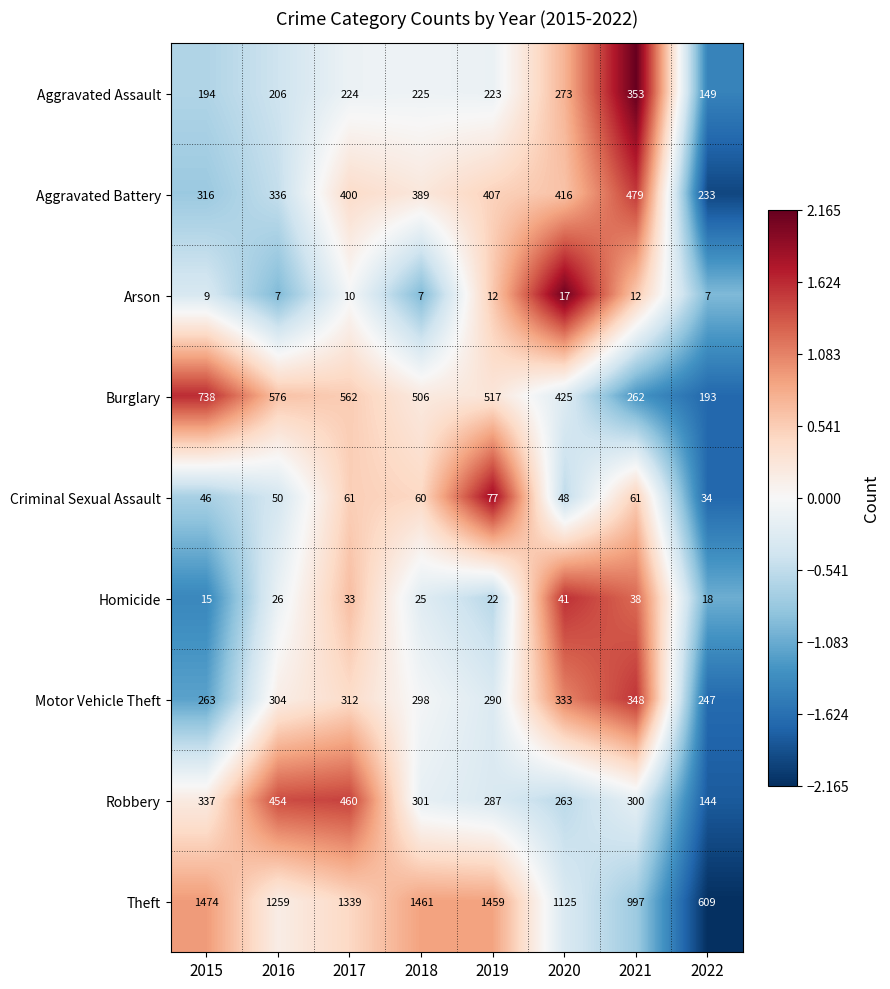

At which label does Aggravated Assault reach its peak?

2021